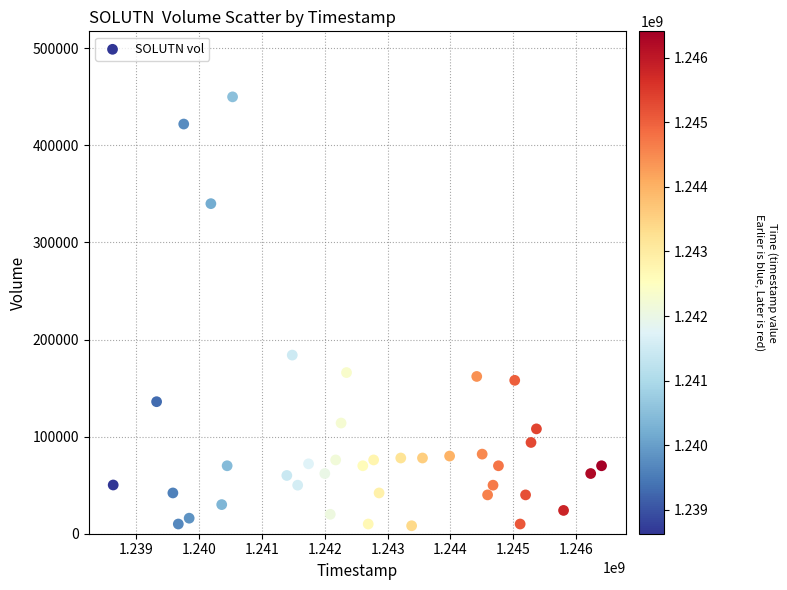

What Y value in the scatter plot is closest to 229100?

184000